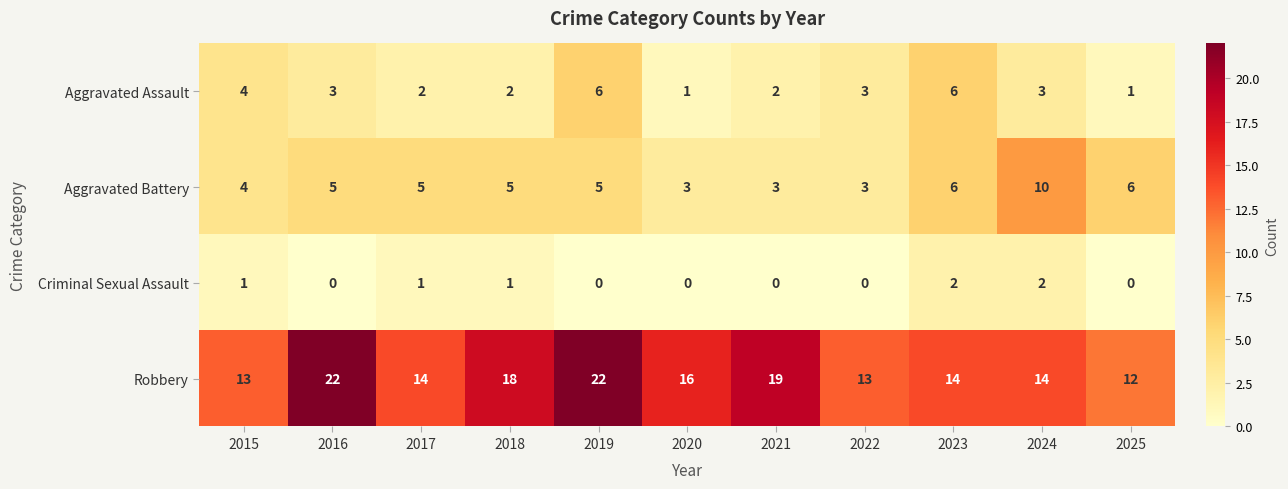

List the series in order of their peak value, highest first.

Robbery, Aggravated Battery, Aggravated Assault, Criminal Sexual Assault